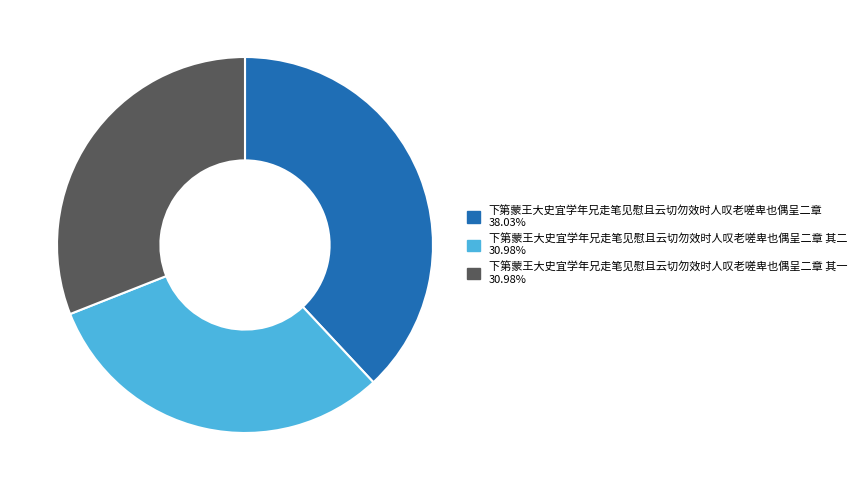

Do 下第蒙王大史宜学年兄走笔见慰且云切勿效时人叹老嗟卑也偶呈二章 38.03% and 下第蒙王大史宜学年兄走笔见慰且云切勿效时人叹老嗟卑也偶呈二章 其二 30.98% together represent more than half of the pie?

Yes